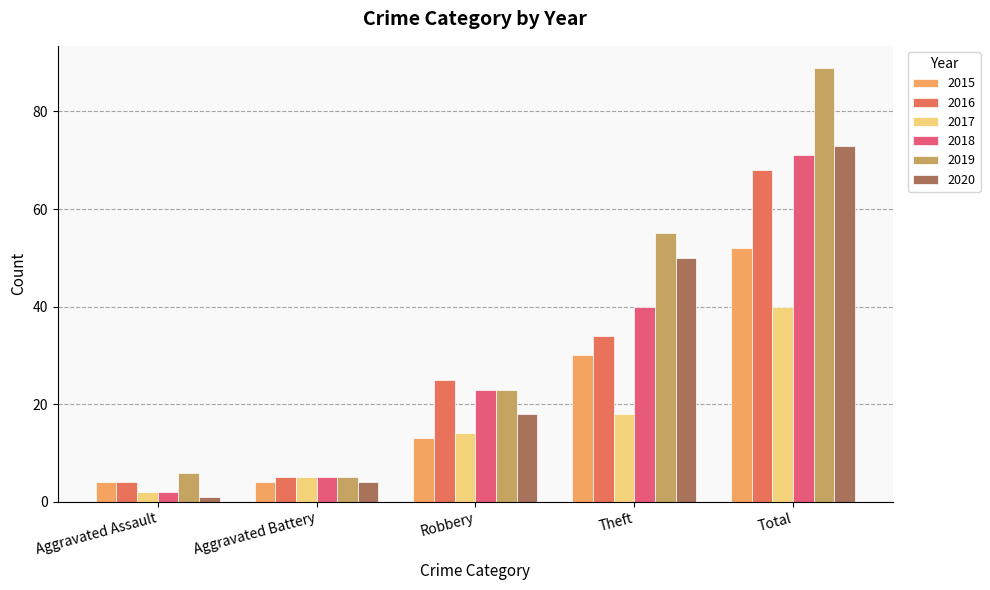

Rank the series by their maximum value, from lowest to highest.

2017, 2015, 2016, 2018, 2020, 2019